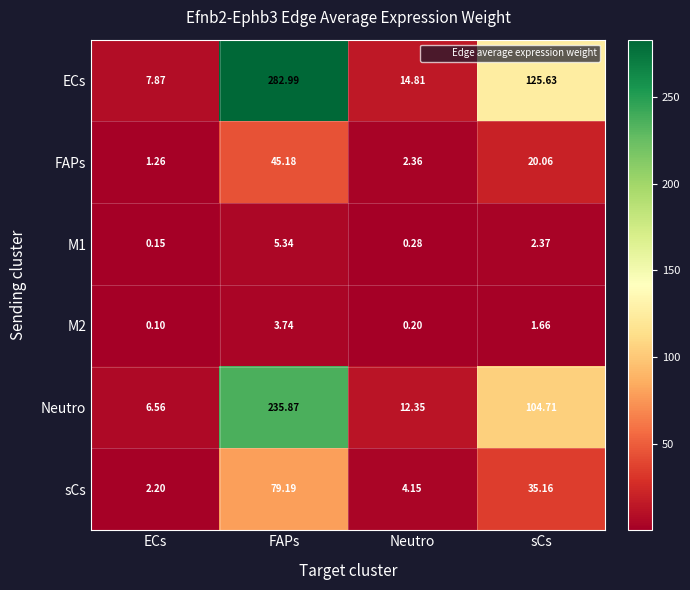

At which category does the chart reach its minimum across all series?

ECs